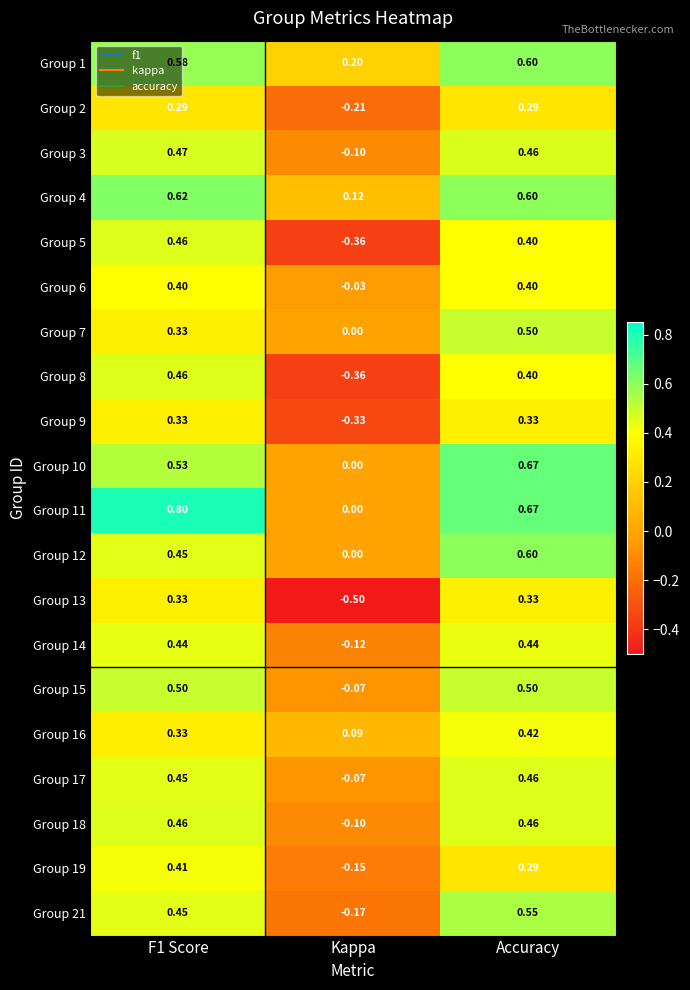

Which category has the lowest value in the Group 21 series?

Kappa